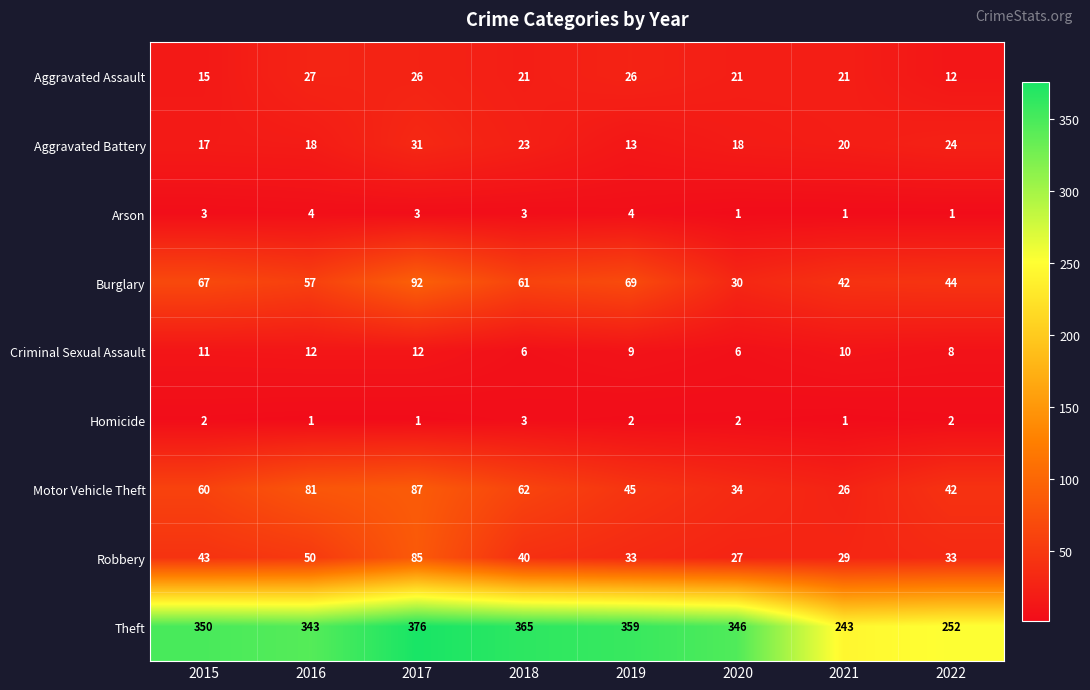

Which series changed the most between 2021 and 2022?

Motor Vehicle Theft